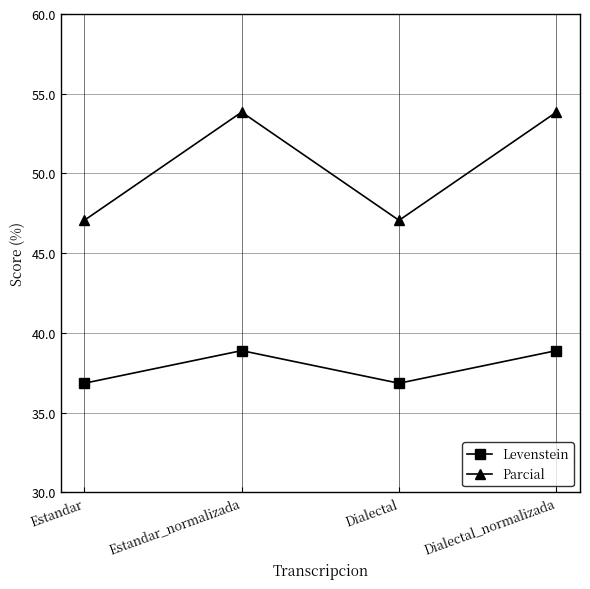

What is the label of the 1st point from the left?

Estandar